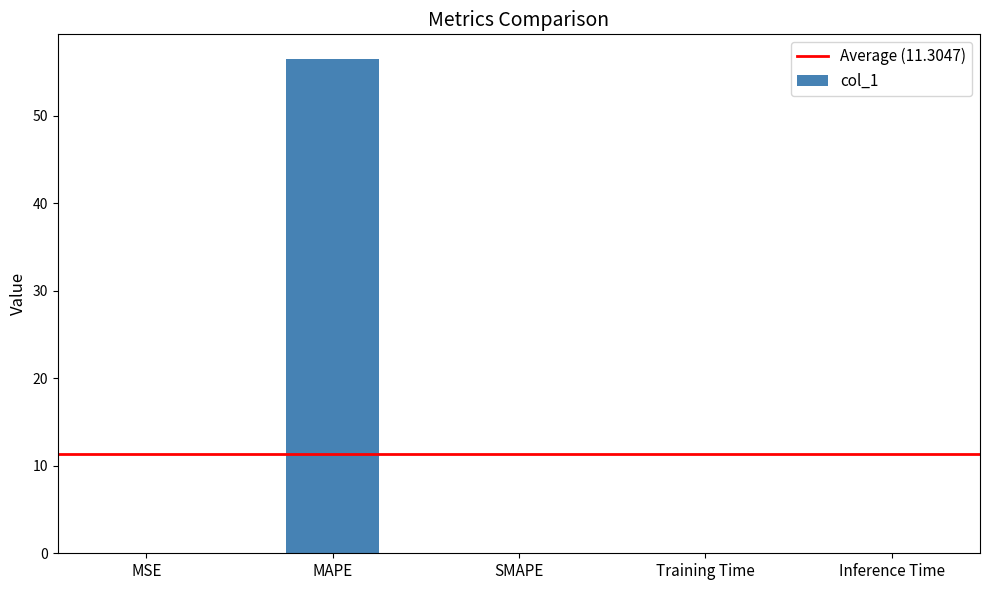

What is the sum of all values?

56.5